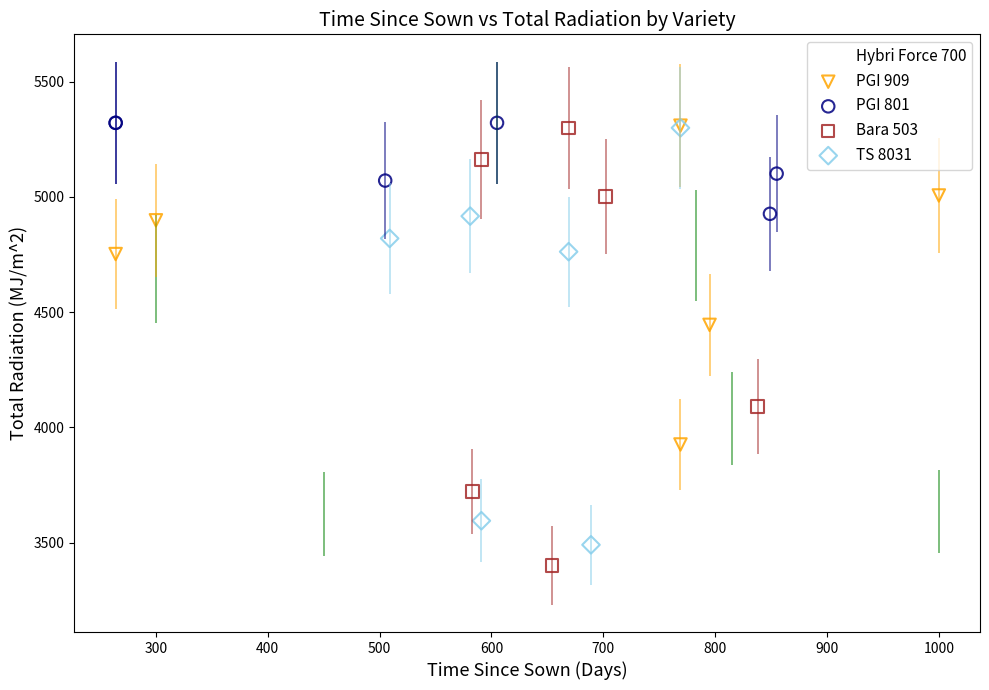

What are all the series names shown in the legend?

Hybri Force 700, PGI 909, PGI 801, Bara 503, TS 8031